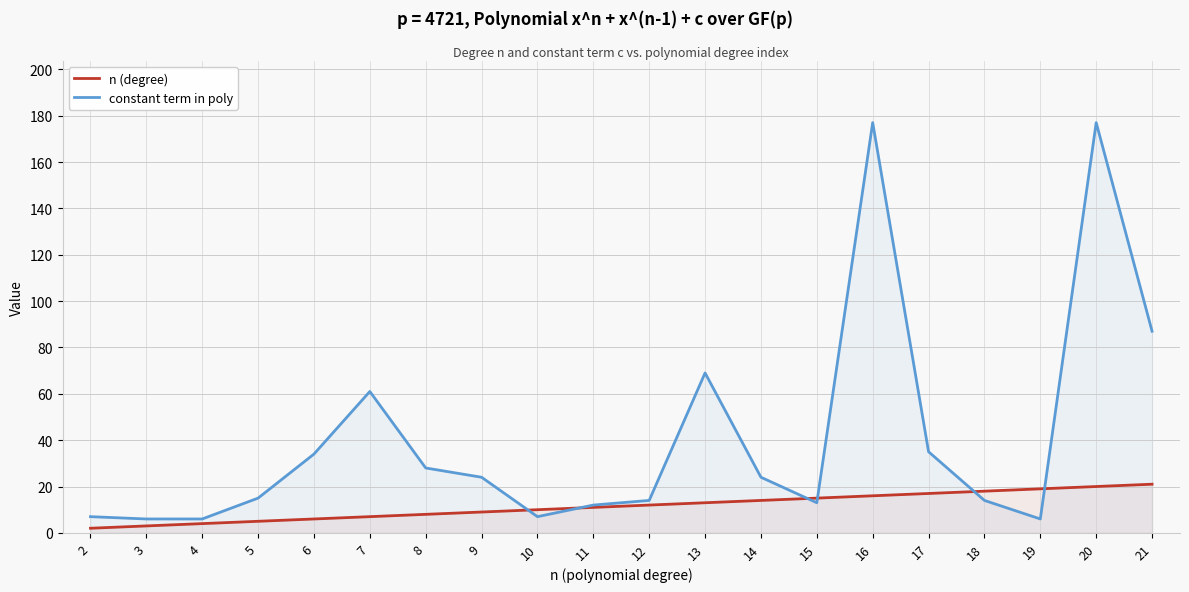

What is the difference between the constant term in poly values at 9 and 19?

18